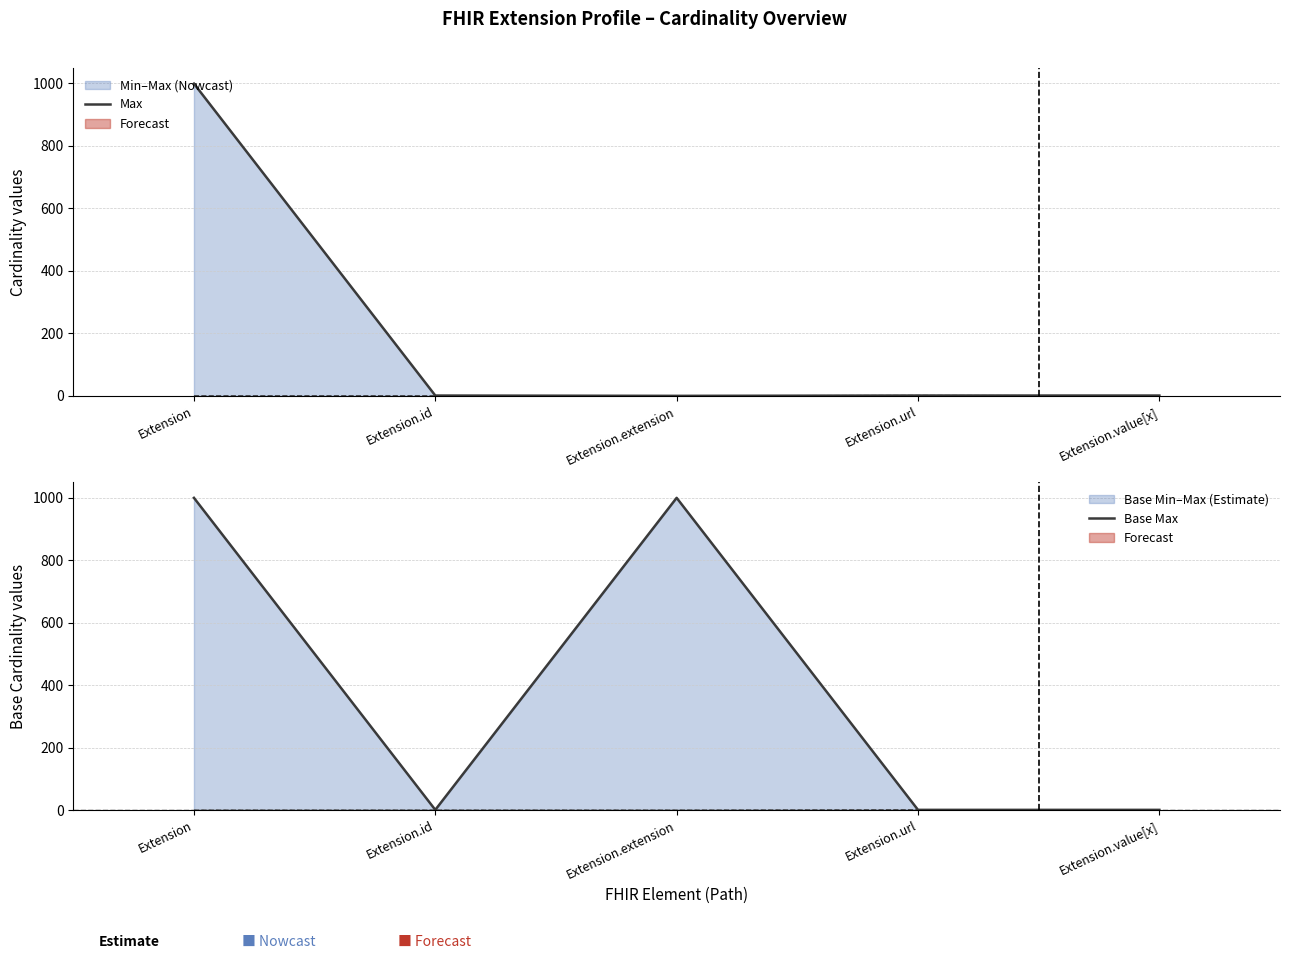

At which category does Base Max reach its first local valley?

Extension.id